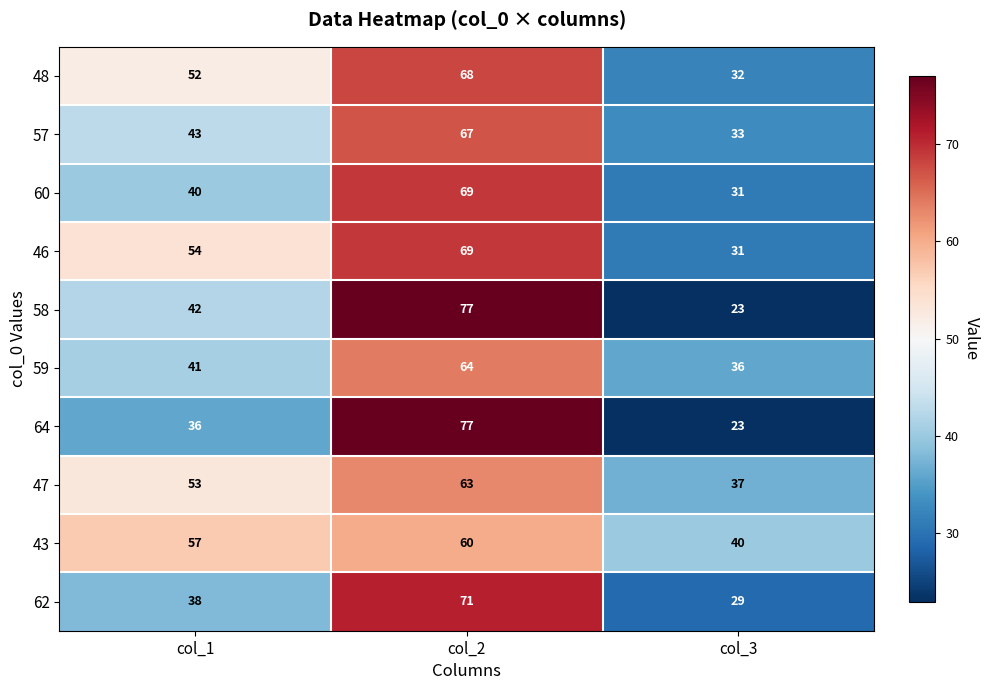

Which series has the largest total across all categories?

43